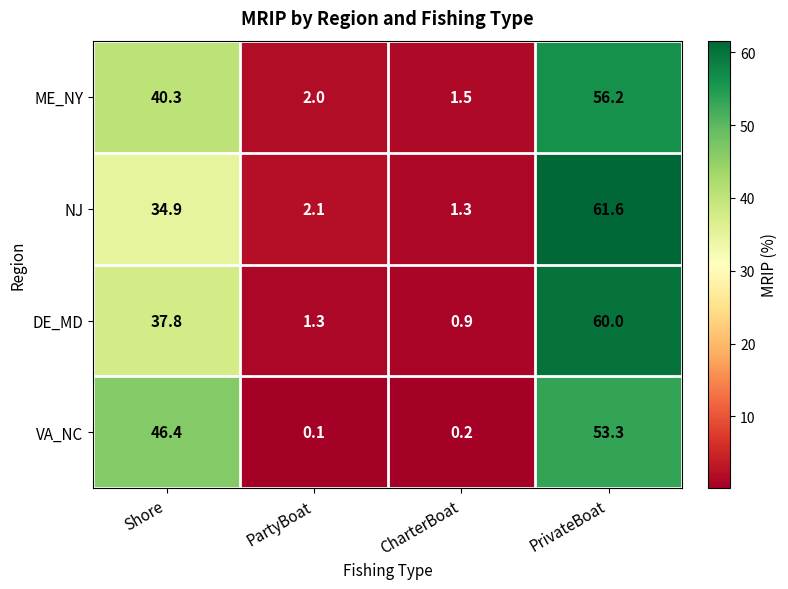

Which label corresponds to the smallest value in the chart?

PartyBoat